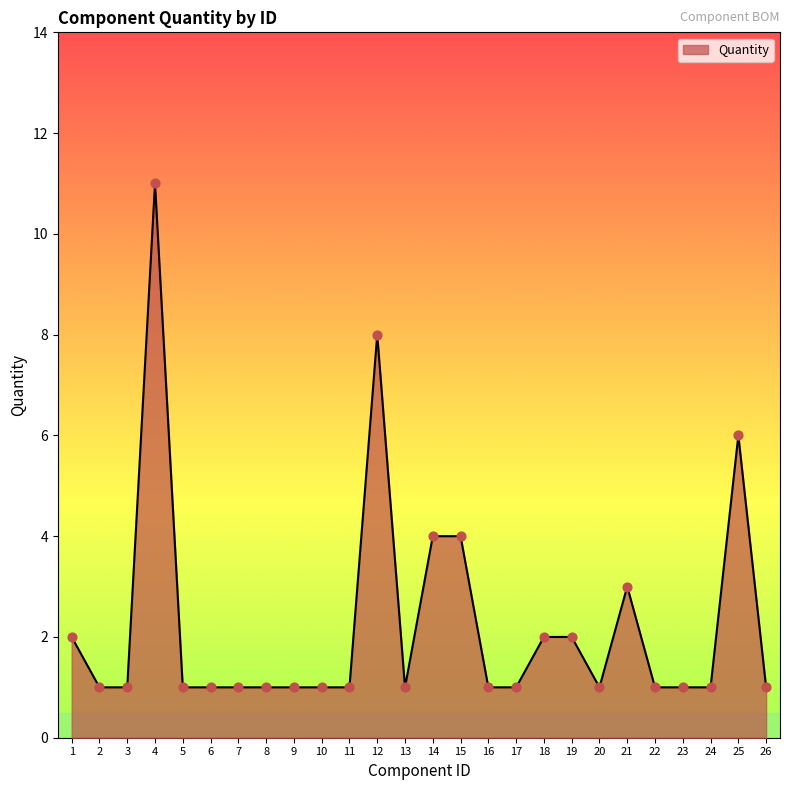

Between 25 and 2, which is larger?

25